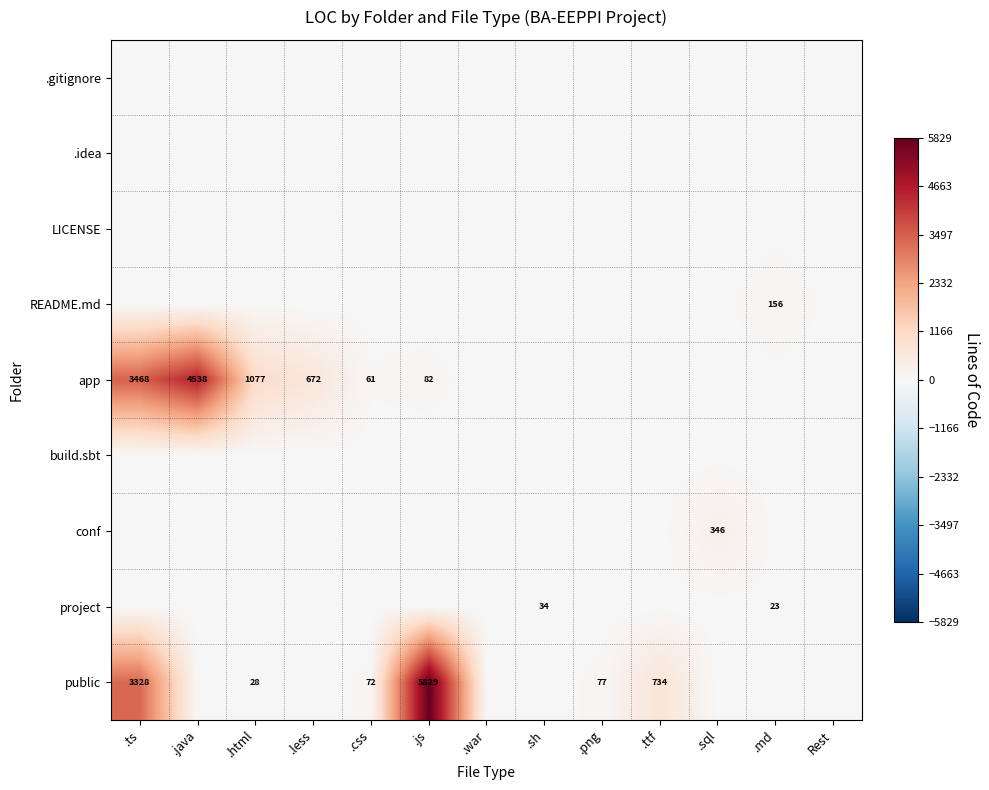

The value of conf at .sql is 112. True or false?

False